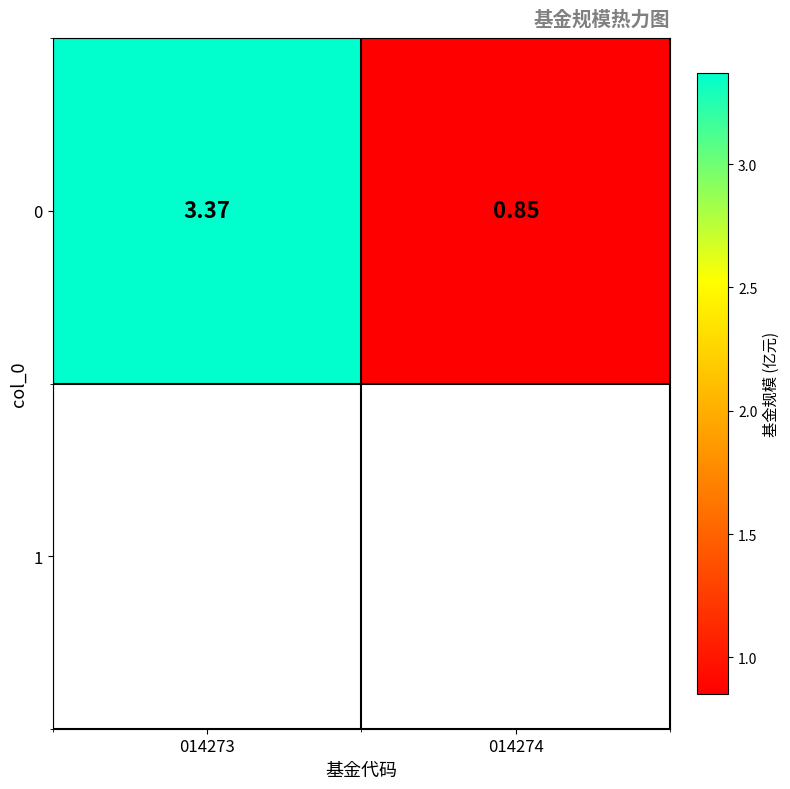

Rank the categories by value from highest to lowest.

014273, 014274